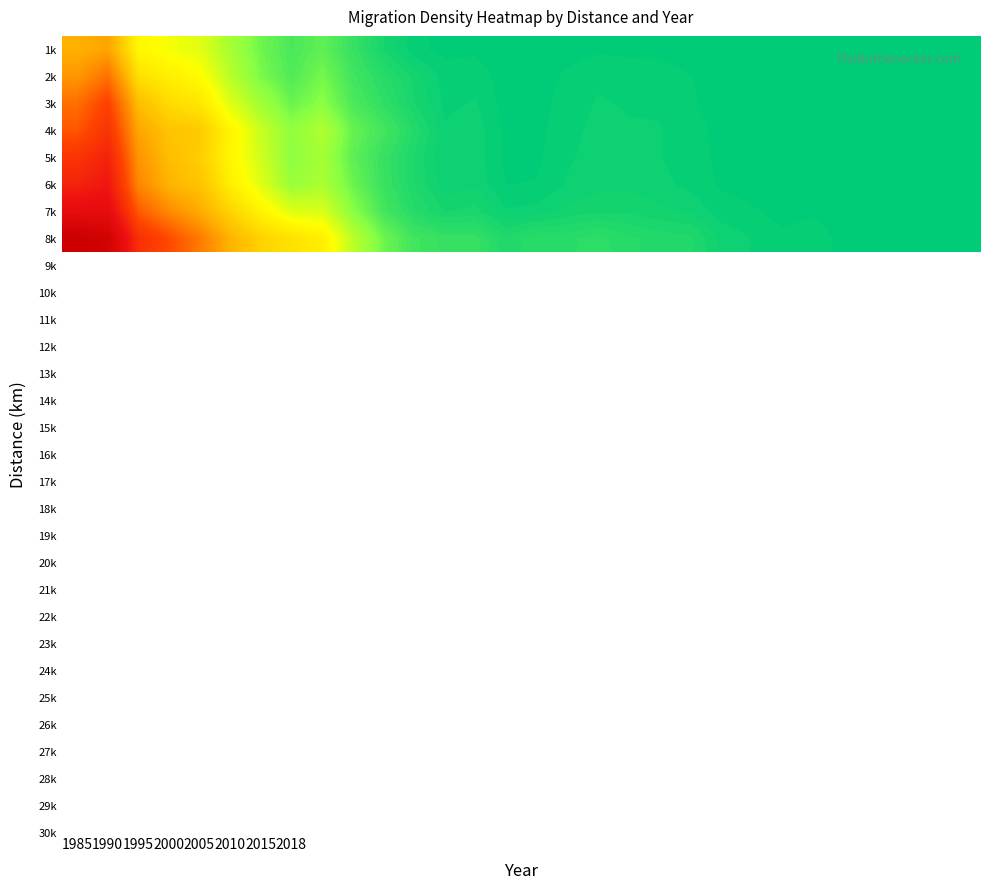

Count the number of categories in the chart.

30